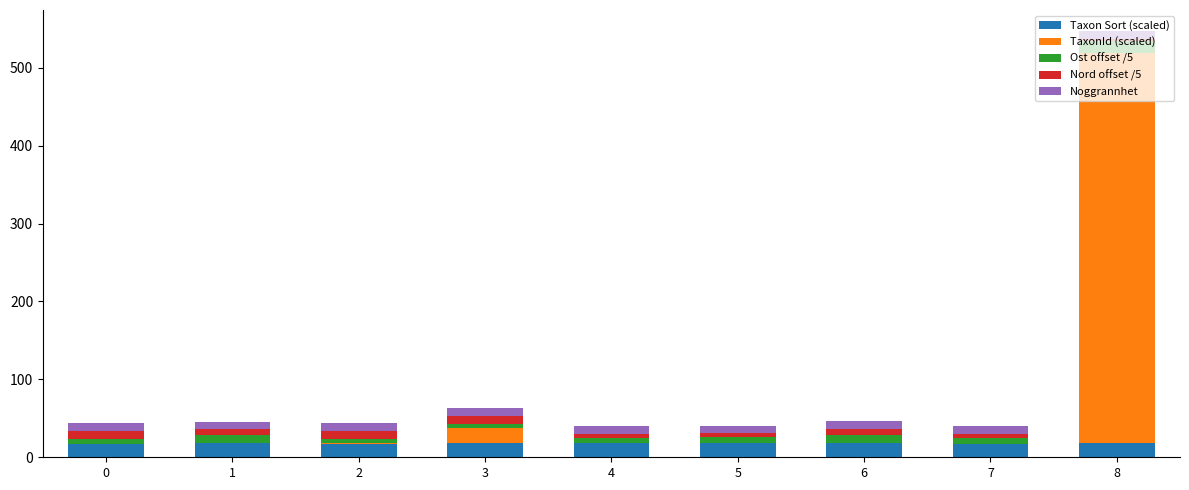

What is the highest value of the Taxon Sort (scaled) series?

18.1